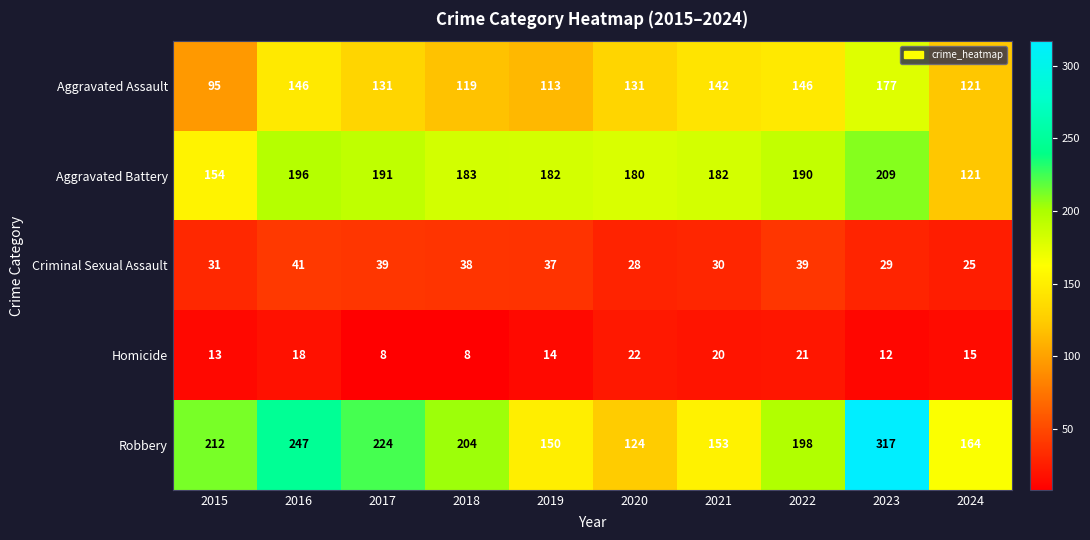

Which series has the largest total across all categories?

Robbery